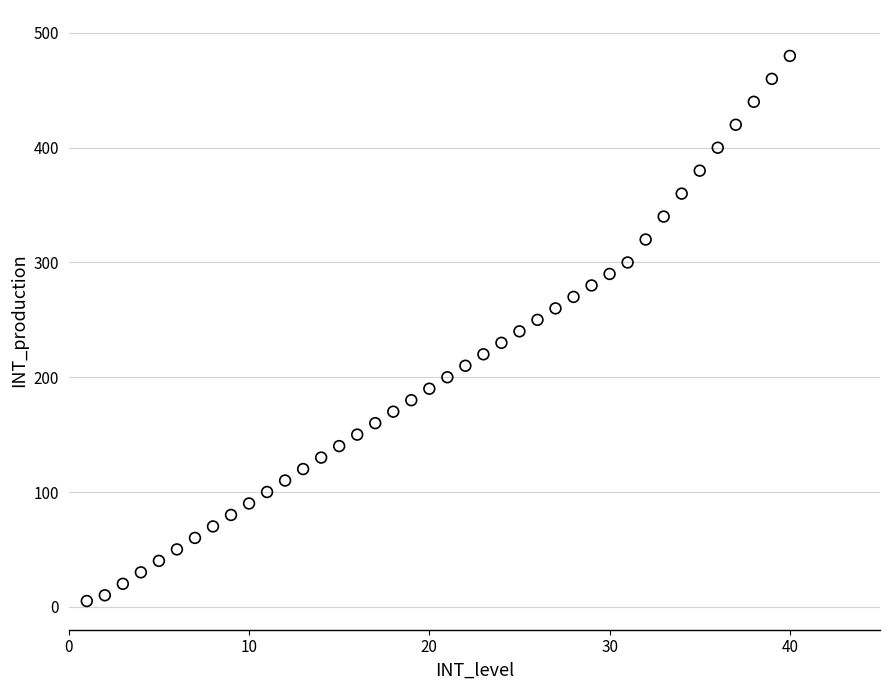

What is the range of X values (max minus min)?

39